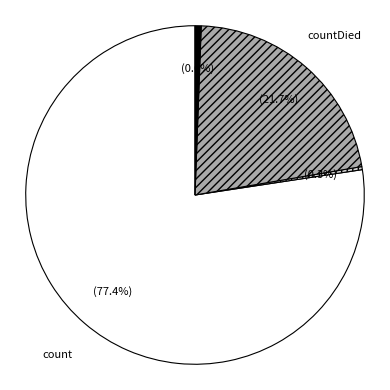

How many slices are in this pie chart?

4